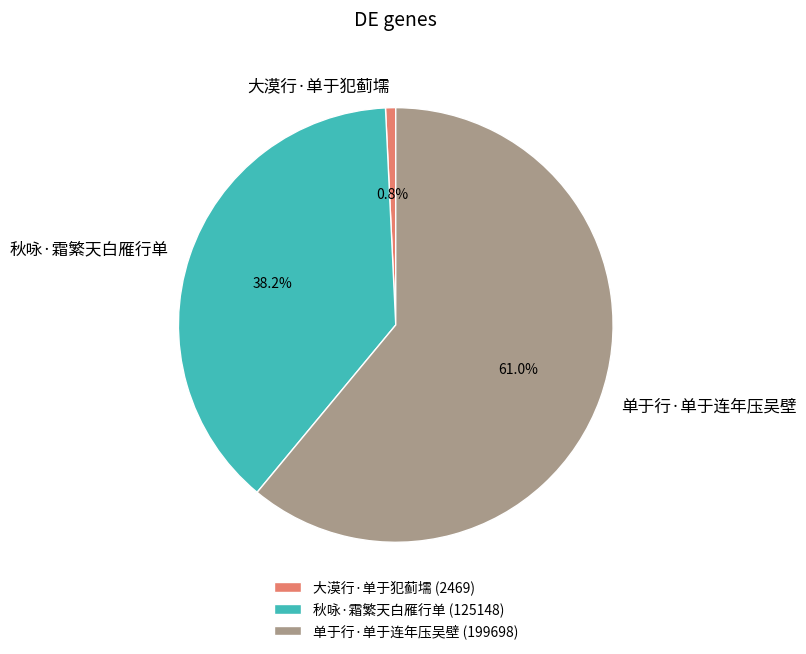

Which category has the biggest portion of the pie?

单于行·单于连年压吴壁